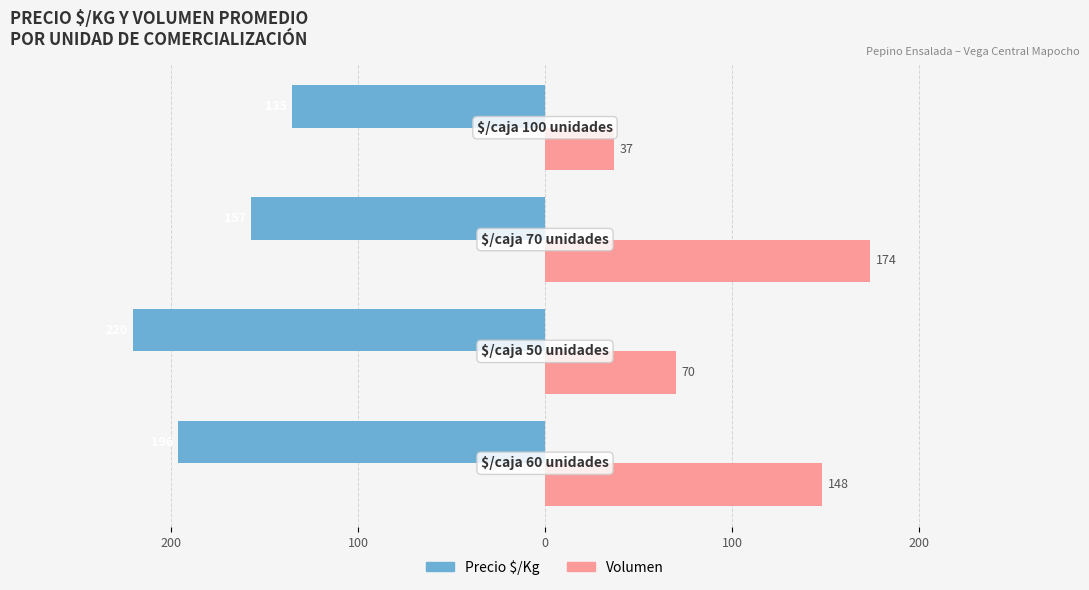

What are all the series names shown in the legend?

Precio $/Kg, Volumen